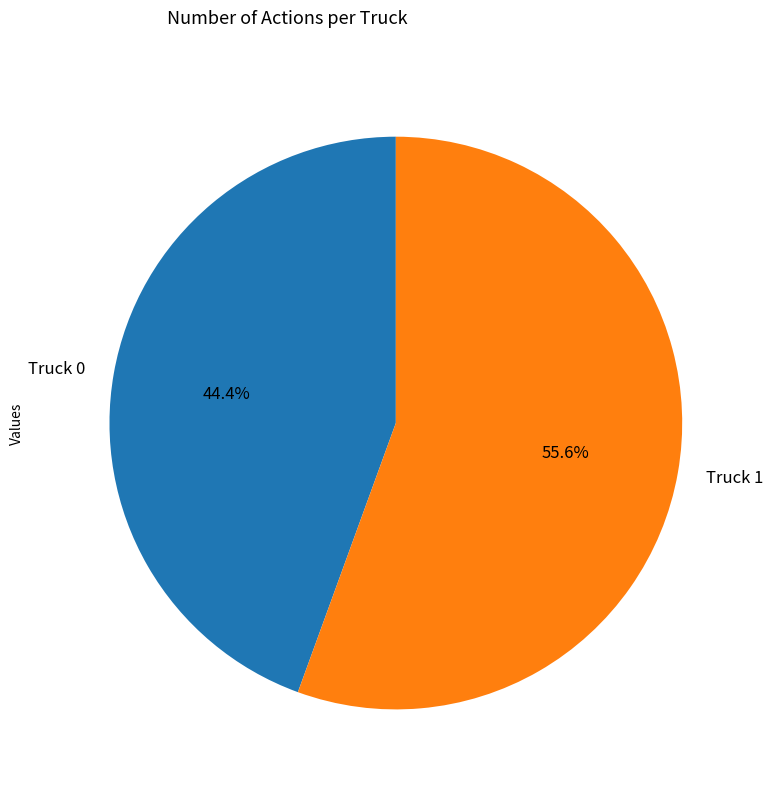

How many segments does this pie chart have?

2